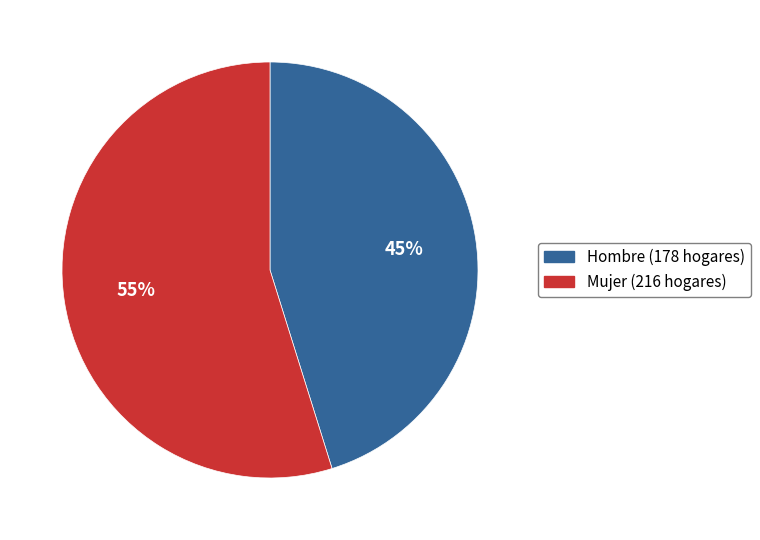

Is there any slice that represents more than half of the pie?

Yes